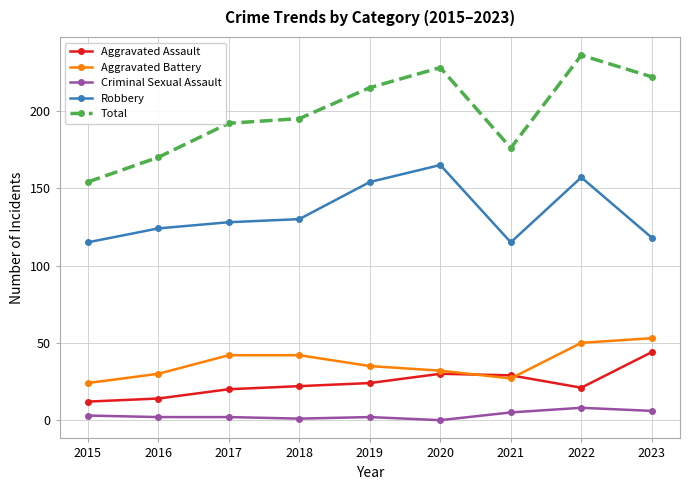

At 2017, list the series in order from smallest to largest.

Criminal Sexual Assault, Aggravated Assault, Aggravated Battery, Robbery, Total